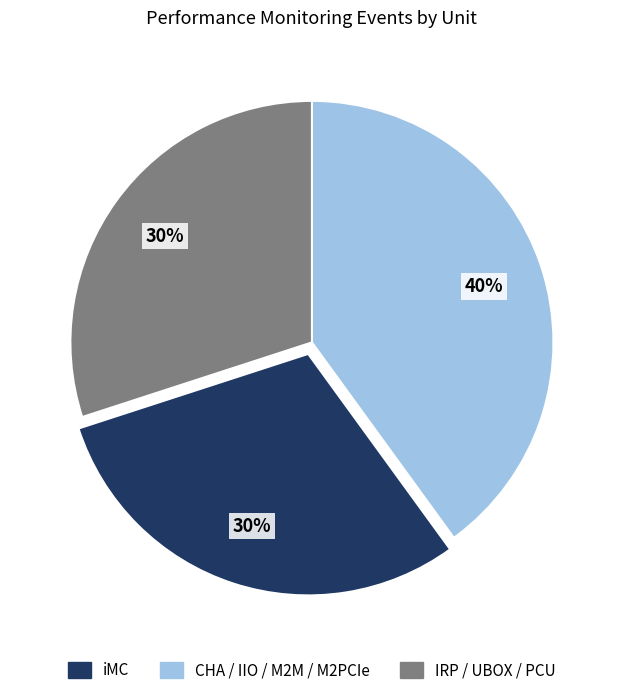

To the nearest percent, what is the difference between the largest and smallest slice percentages?

10%